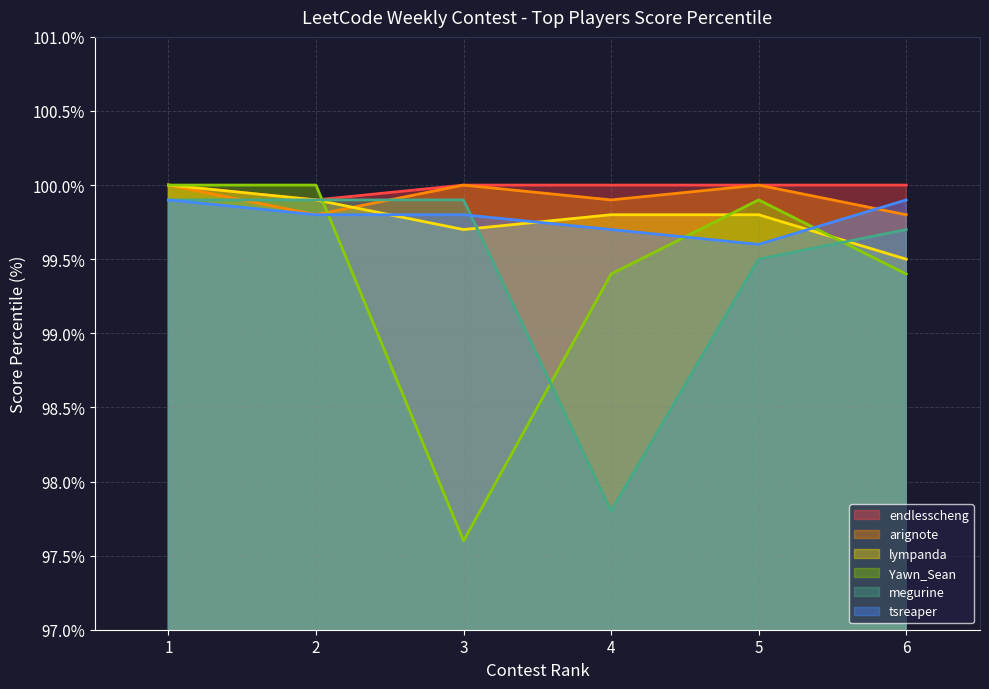

Reading right to left, list all the values displayed in this chart.

endlesscheng: 6=100.0	5=100.0	4=100.0	3=100.0	2=99.9	1=100.0
arignote: 6=99.8	5=100.0	4=99.9	3=100.0	2=99.8	1=100.0
lympanda: 6=99.5	5=99.8	4=99.8	3=99.7	2=99.9	1=100.0
Yawn_Sean: 6=99.4	5=99.9	4=99.4	3=97.6	2=100.0	1=100.0
megurine: 6=99.7	5=99.5	4=97.8	3=99.9	2=99.9	1=99.9
tsreaper: 6=99.9	5=99.6	4=99.7	3=99.8	2=99.8	1=99.9